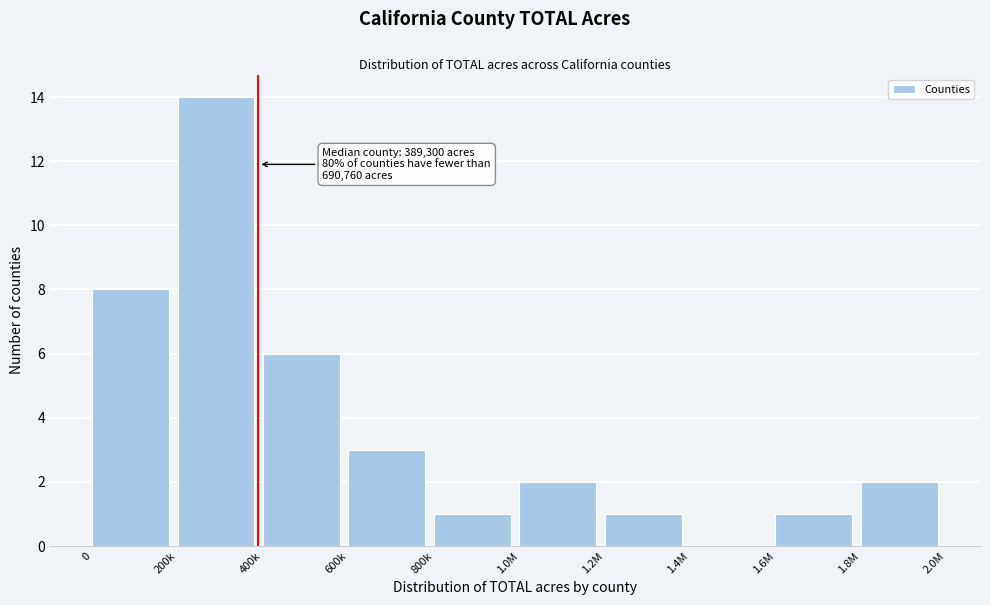

Reading left to right, what are all the values shown in this chart?

0=8	200k=14	400k=6	600k=3	800k=1	1.0M=2	1.2M=1	1.4M=0	1.6M=1	1.8M=2